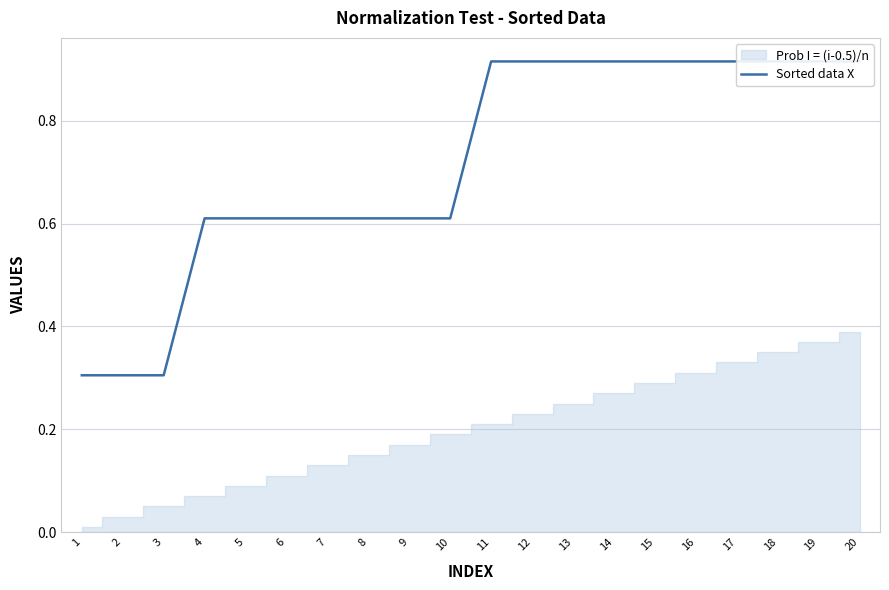

Reading right to left, what are all the values shown in this chart?

20=0.9	19=0.9	18=0.9	17=0.9	16=0.9	15=0.9	14=0.9	13=0.9	12=0.9	11=0.9	10=0.6	9=0.6	8=0.6	7=0.6	6=0.6	5=0.6	4=0.6	3=0.3	2=0.3	1=0.3